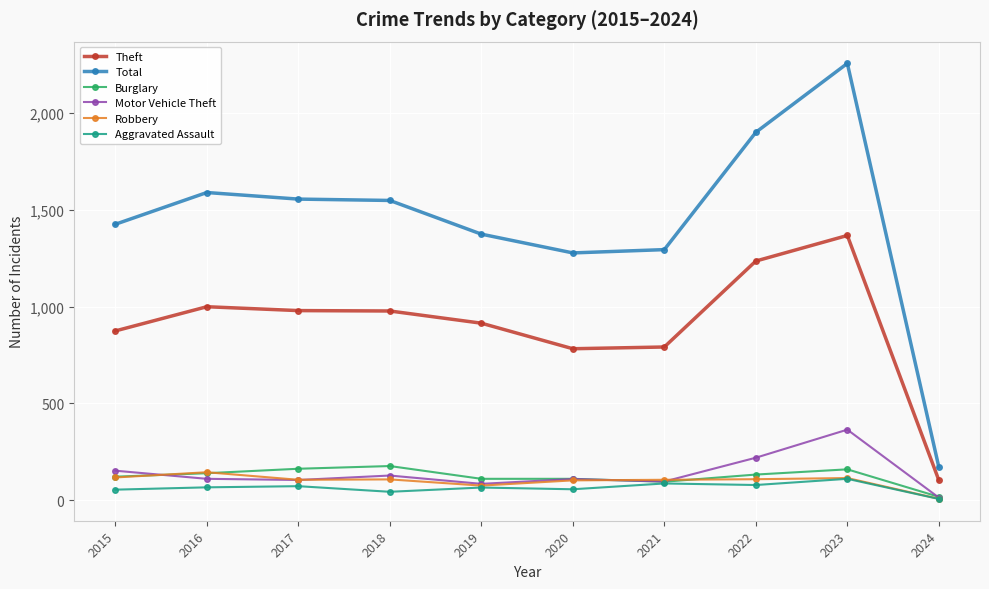

True or false: Theft and Burglary cross at least once.

False